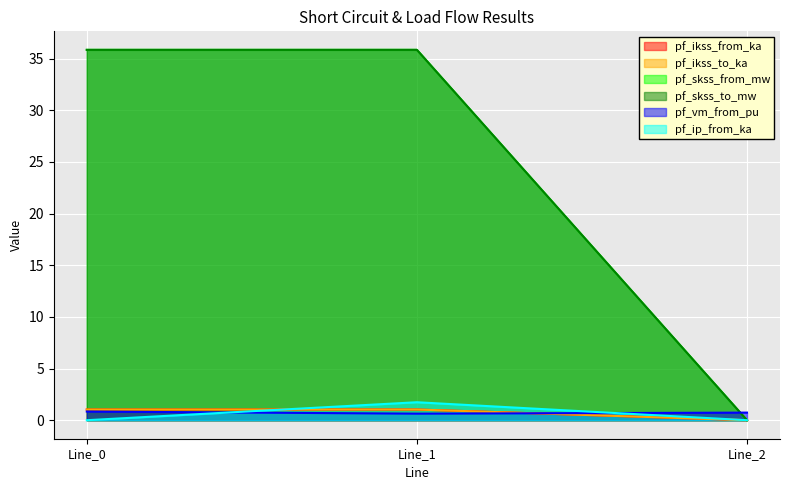

Reading right to left, transcribe all the data shown in this chart.

pf_ikss_from_ka: Line_2=0.0	Line_1=1.0	Line_0=1.0
pf_ikss_to_ka: Line_2=0.0	Line_1=1.0	Line_0=1.0
pf_skss_from_mw: Line_2=0.0	Line_1=35.9	Line_0=35.9
pf_skss_to_mw: Line_2=0.0	Line_1=35.9	Line_0=35.9
pf_vm_from_pu: Line_2=0.7	Line_1=0.6	Line_0=0.8
pf_ip_from_ka: Line_2=0.0	Line_1=1.7	Line_0=0.0